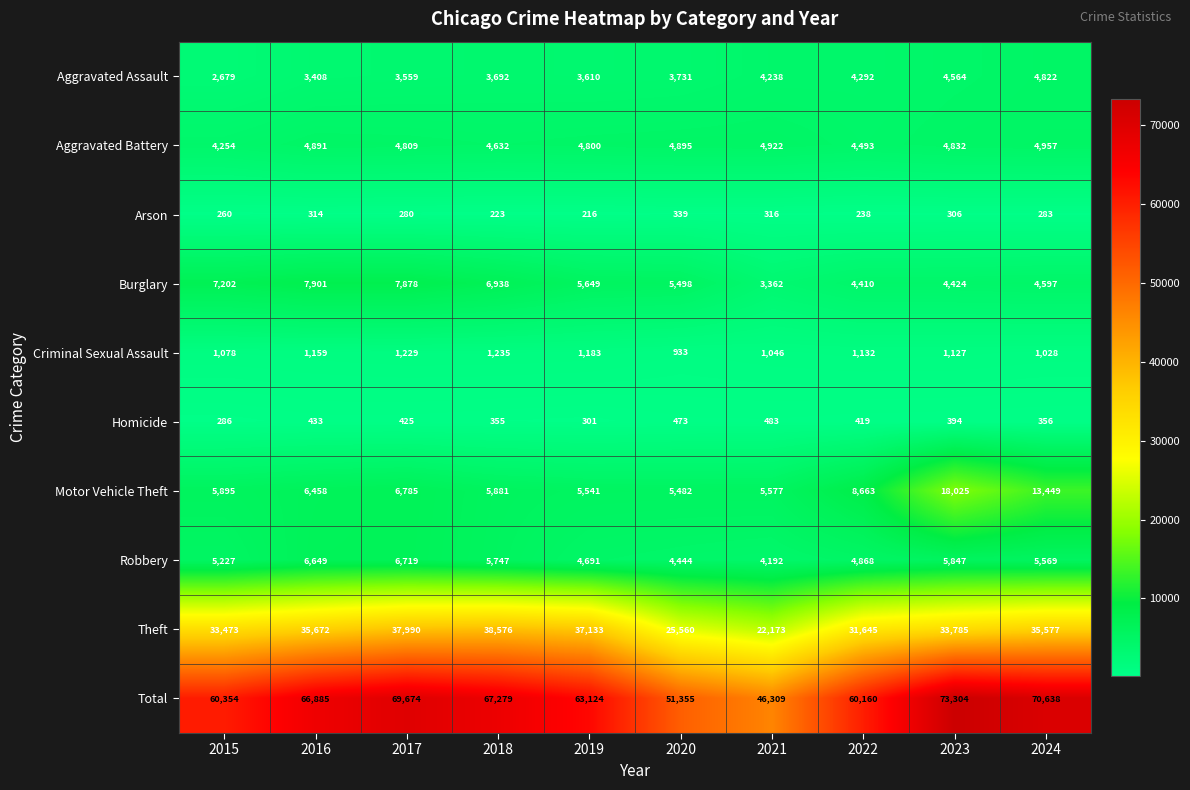

Which series has the largest total across all categories?

Total